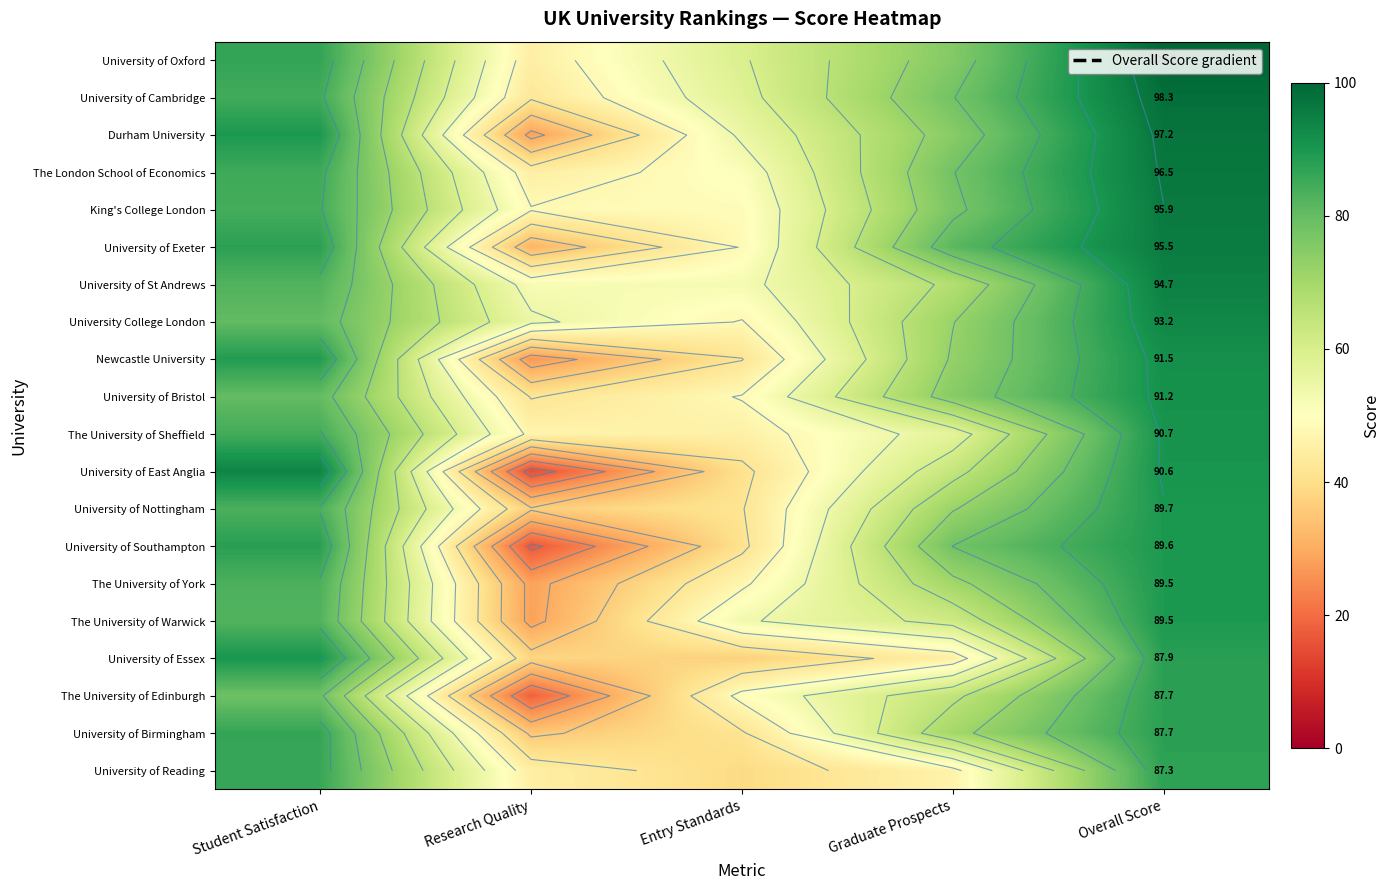

What is the difference between the University of Oxford values at Graduate Prospects and Entry Standards?

15.9